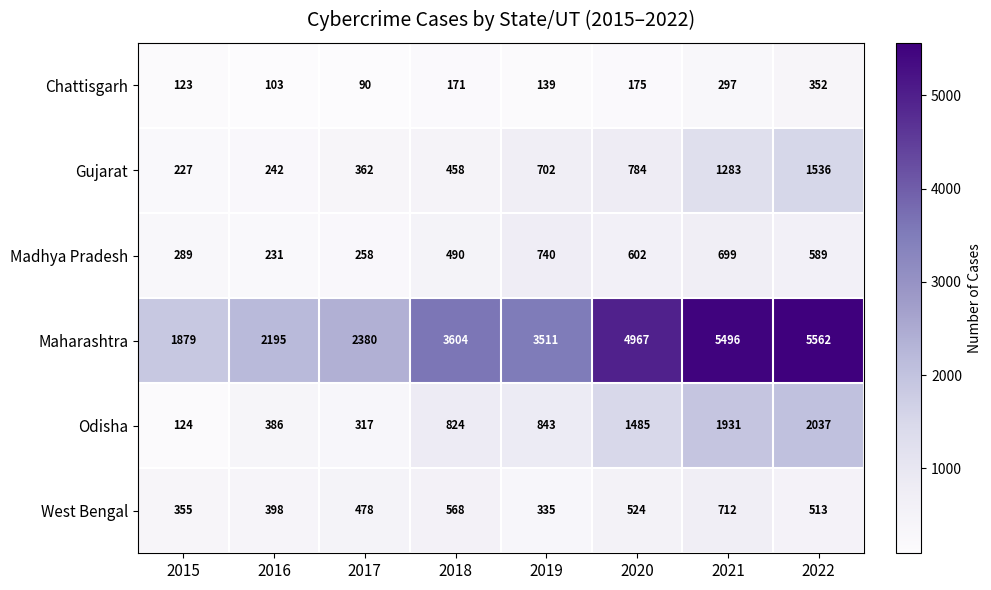

True or false: Chattisgarh has a value of 175 at 2020.

True